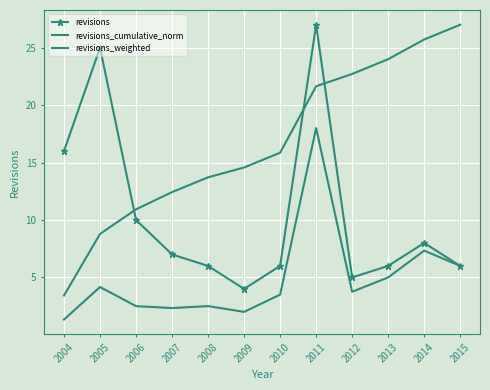

What are all the series names shown in the legend?

revisions, revisions_cumulative_norm, revisions_weighted